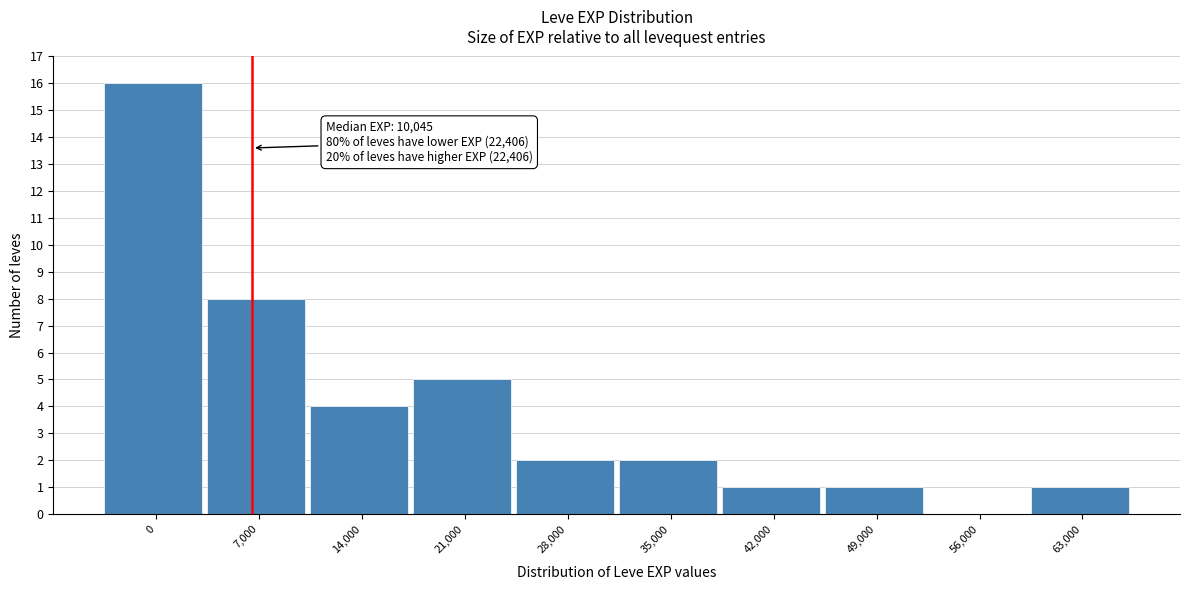

Reading left to right, list all the values displayed in this chart.

0=16	7,000=8	14,000=4	21,000=5	28,000=2	35,000=2	42,000=1	49,000=1	56,000=0	63,000=1